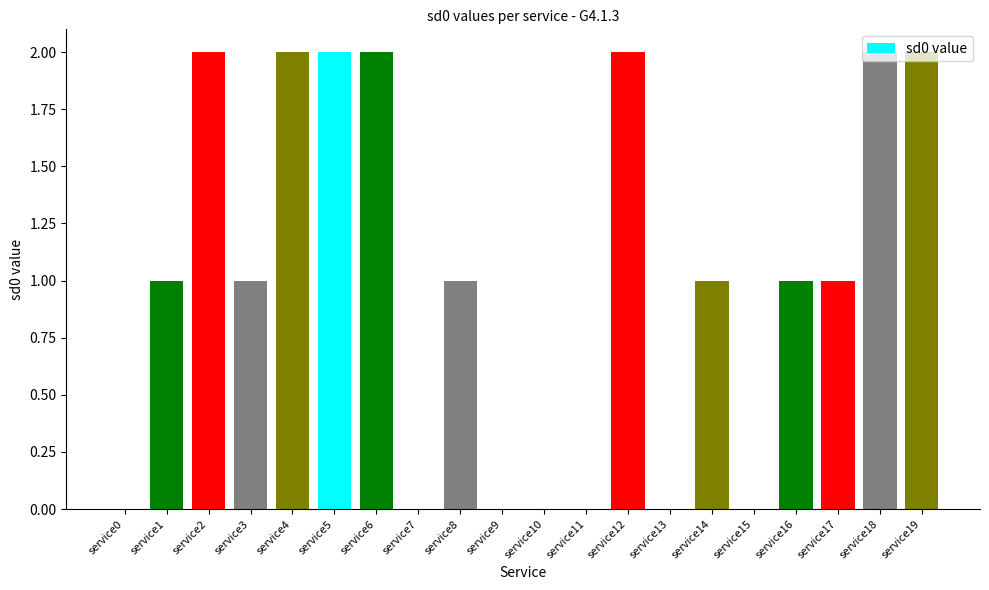

Reading right to left, transcribe all the data shown in this chart.

2	2	1	1	0	1	0	2	0	0	0	1	0	2	2	2	1	2	1	0